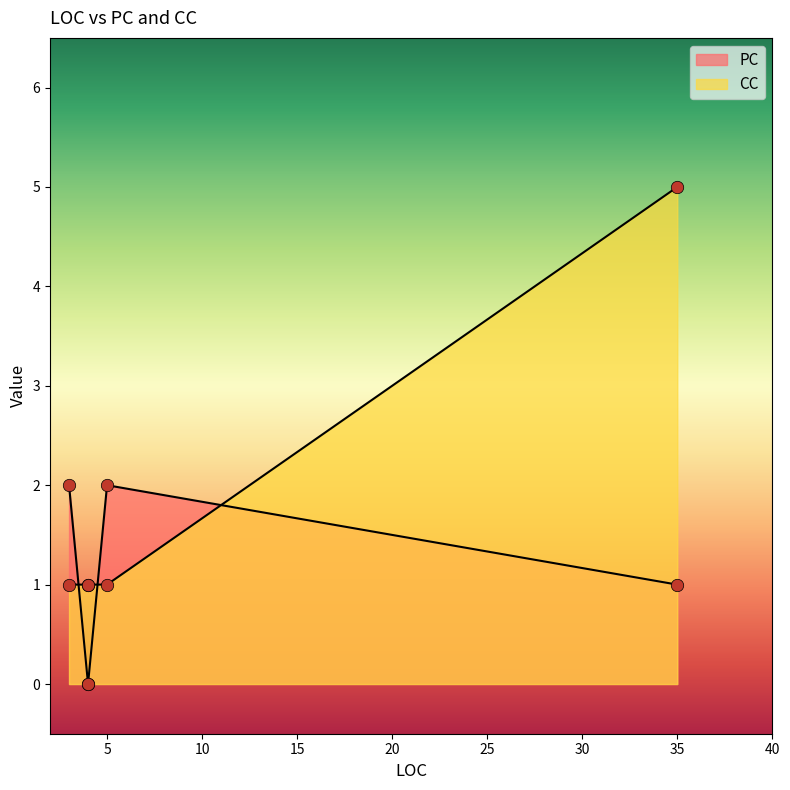

Is the value of CC at 5 greater than the value of PC at 4?

Yes